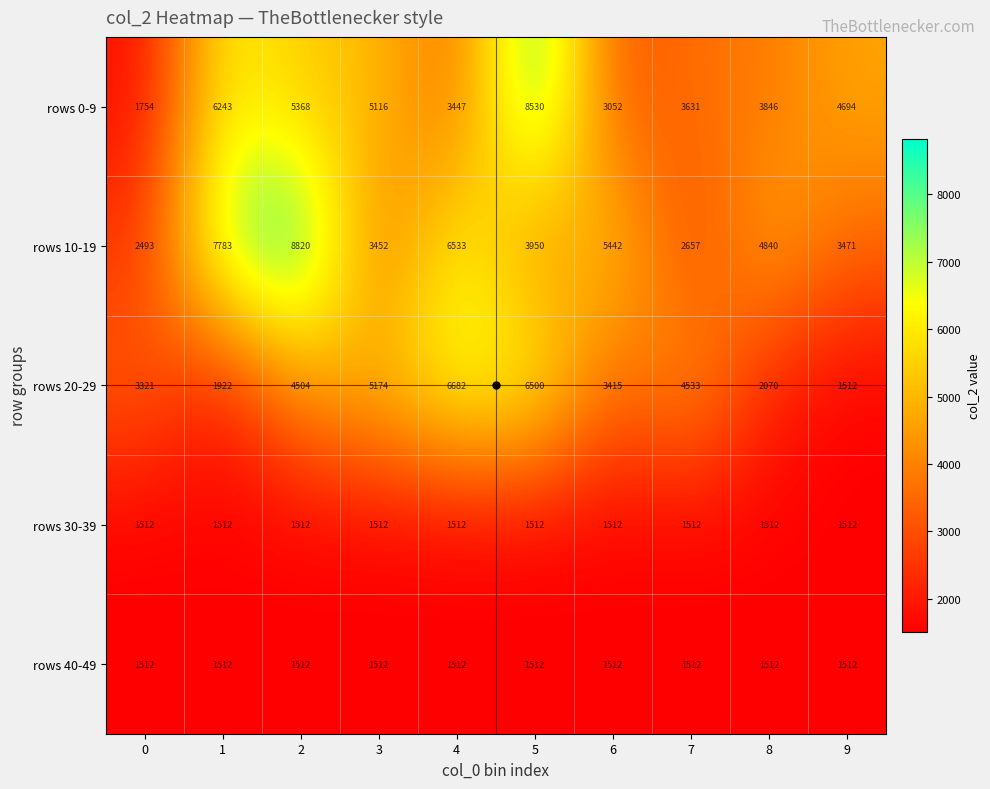

What is the difference between the maximum and minimum values in the rows 10-19 series?

6327